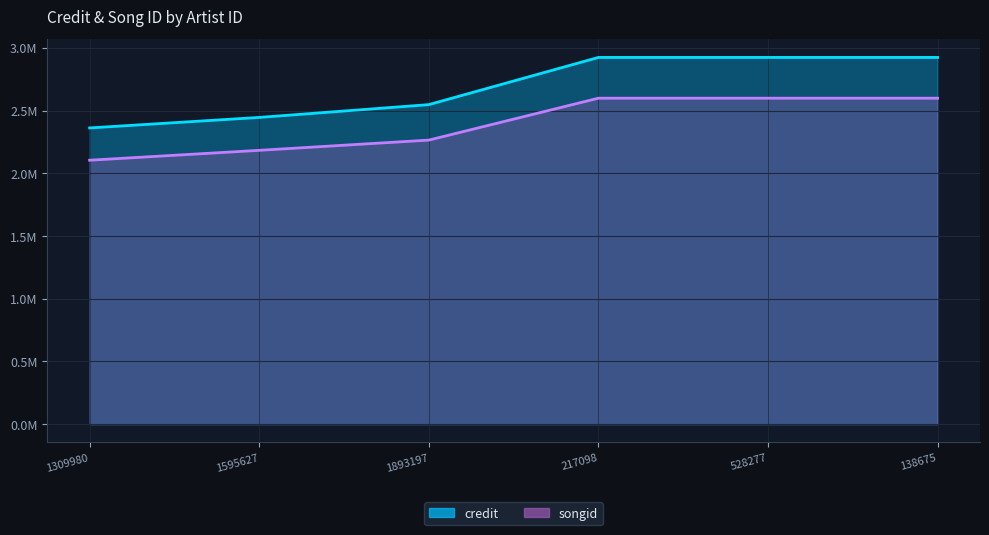

Does the chart display data point markers on the line(s)?

No